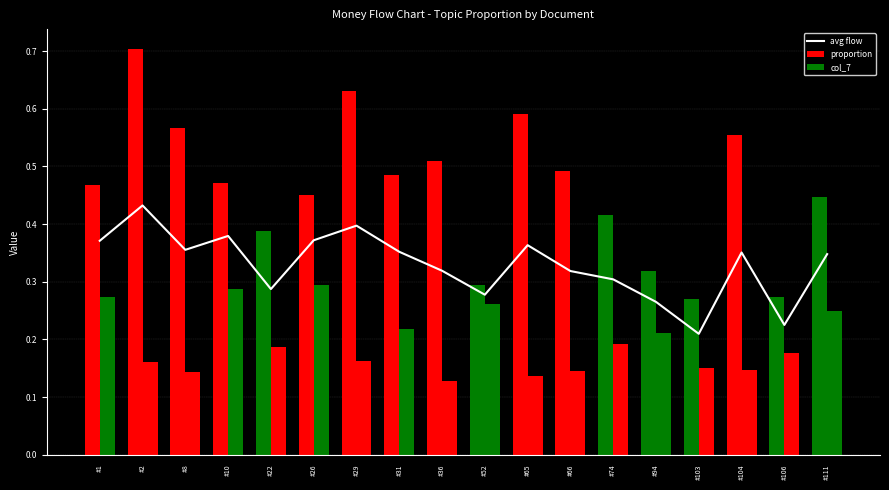

Reading right to left, what are all the values shown in this chart?

avg flow: #111=0.3	#106=0.2	#104=0.4	#103=0.2	#94=0.3	#74=0.3	#66=0.3	#65=0.4	#52=0.3	#36=0.3	#31=0.4	#29=0.4	#26=0.4	#22=0.3	#10=0.4	#8=0.4	#2=0.4	#1=0.4
proportion: #111=0.4	#106=0.3	#104=0.6	#103=0.3	#94=0.3	#74=0.4	#66=0.5	#65=0.6	#52=0.3	#36=0.5	#31=0.5	#29=0.6	#26=0.5	#22=0.4	#10=0.5	#8=0.6	#2=0.7	#1=0.5
col_7: #111=0.2	#106=0.2	#104=0.1	#103=0.2	#94=0.2	#74=0.2	#66=0.1	#65=0.1	#52=0.3	#36=0.1	#31=0.2	#29=0.2	#26=0.3	#22=0.2	#10=0.3	#8=0.1	#2=0.2	#1=0.3